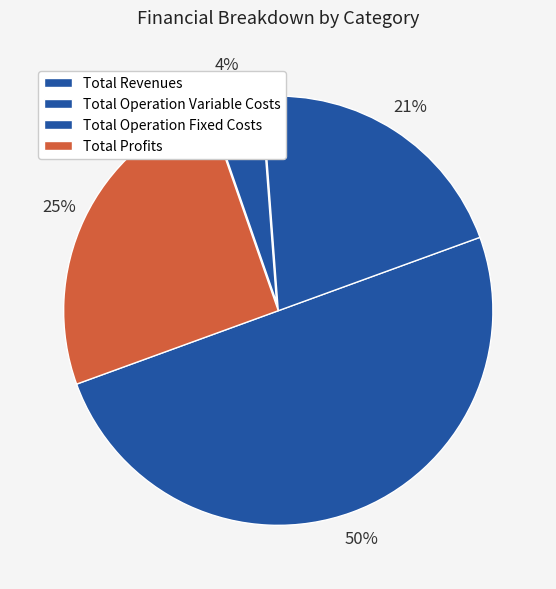

To the nearest percent, what portion does Total Operation Fixed Costs represent?

4%